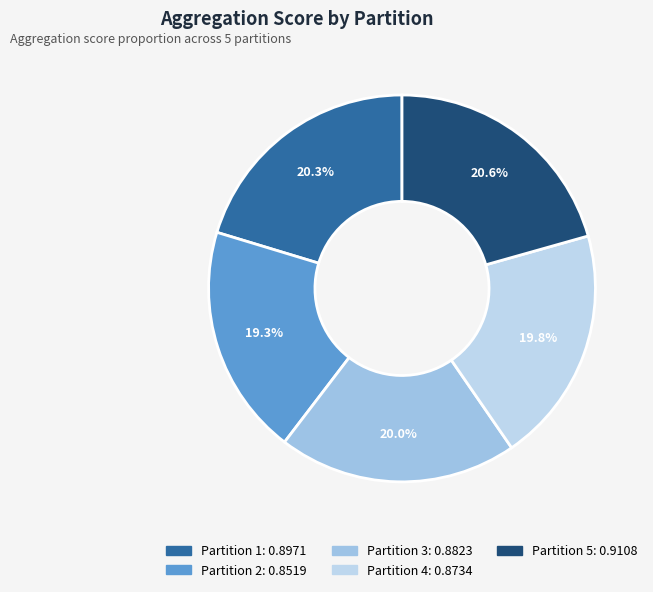

Is there a majority slice in this chart?

No